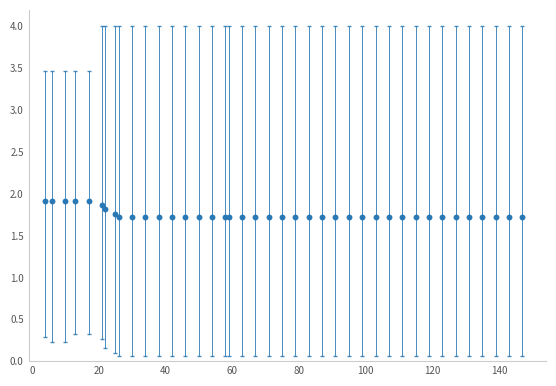

Count the values in the range 1 to 2.

40